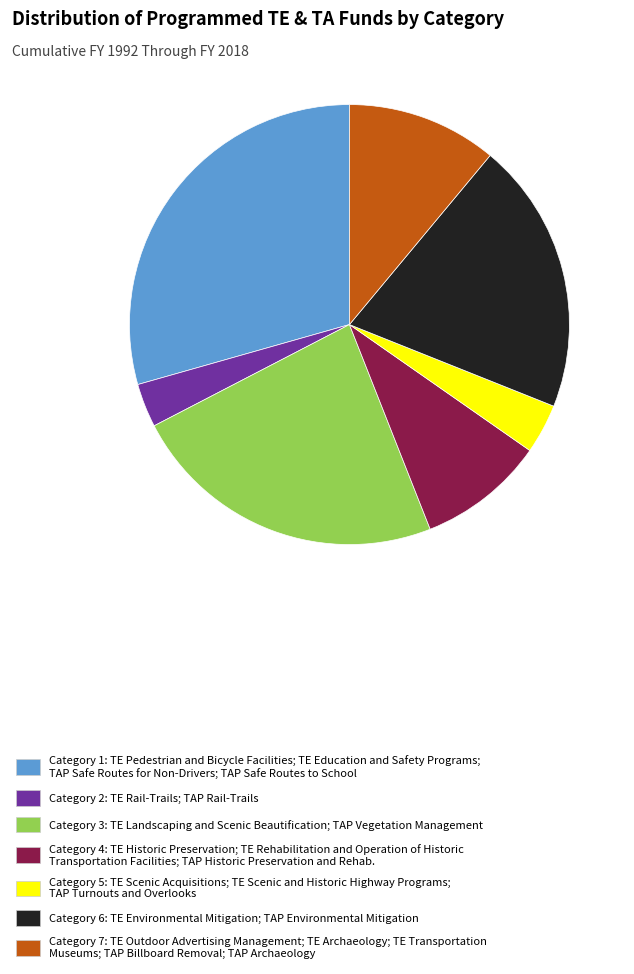

Do Category 2: TE Rail-Trails; TAP Rail-Trails and Category 1: TE Pedestrian and Bicycle Facilities; TE Education and Safety Programs; TAP Safe Routes for Non-Drivers; TAP Safe Routes to School together represent more than half of the pie?

No